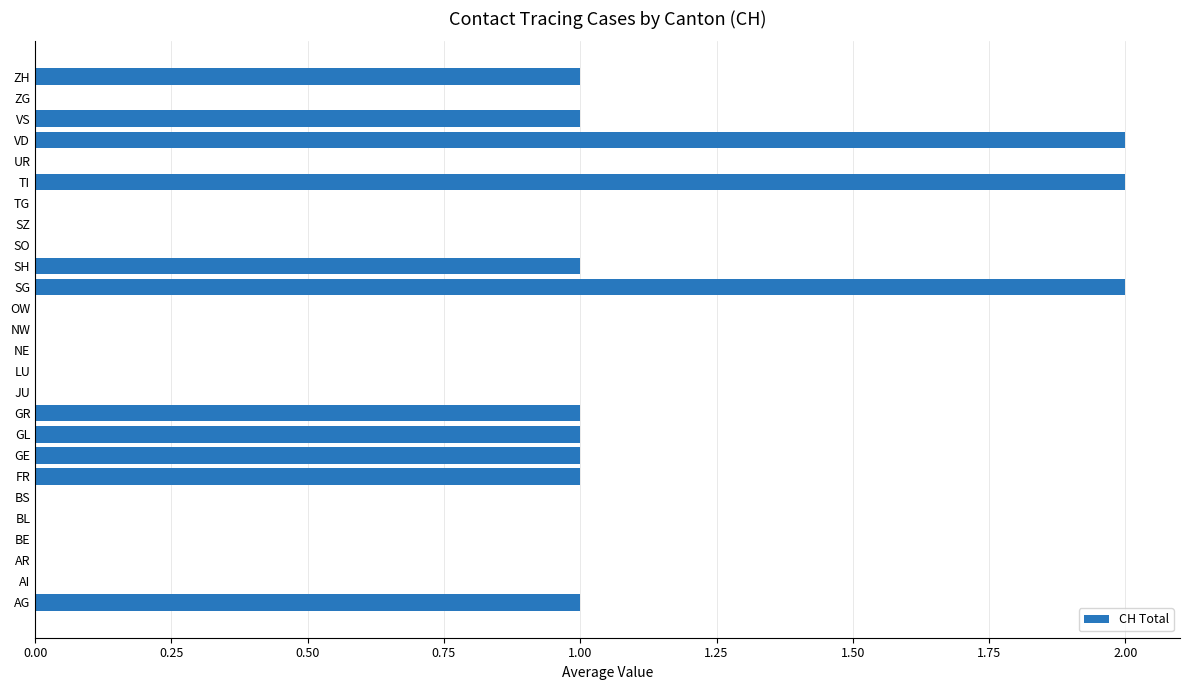

Is it true that the value at OW is -1?

False